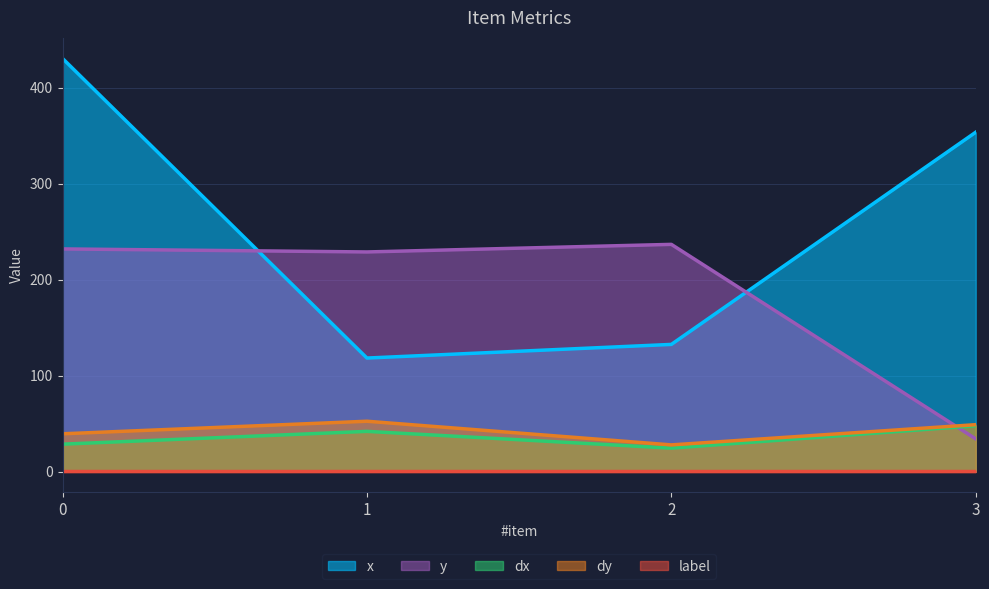

List the labels in order of x value, largest first.

0, 3, 2, 1